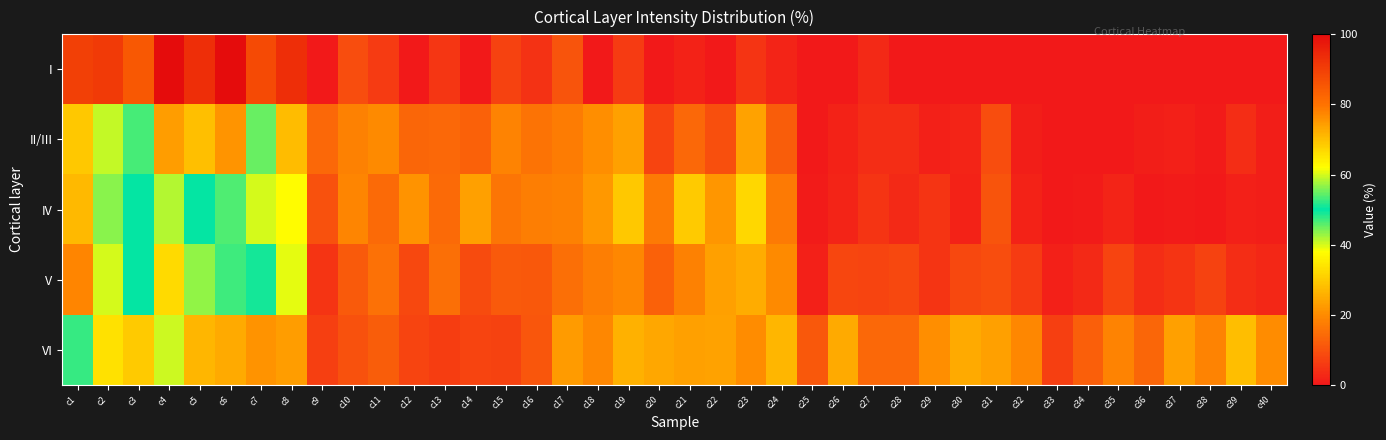

What is the total value across all series at c2?

300.1